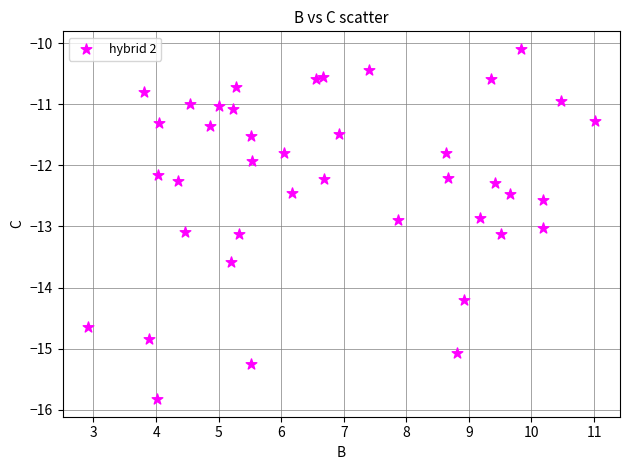

What is the range of Y values (max minus min)?

5.7